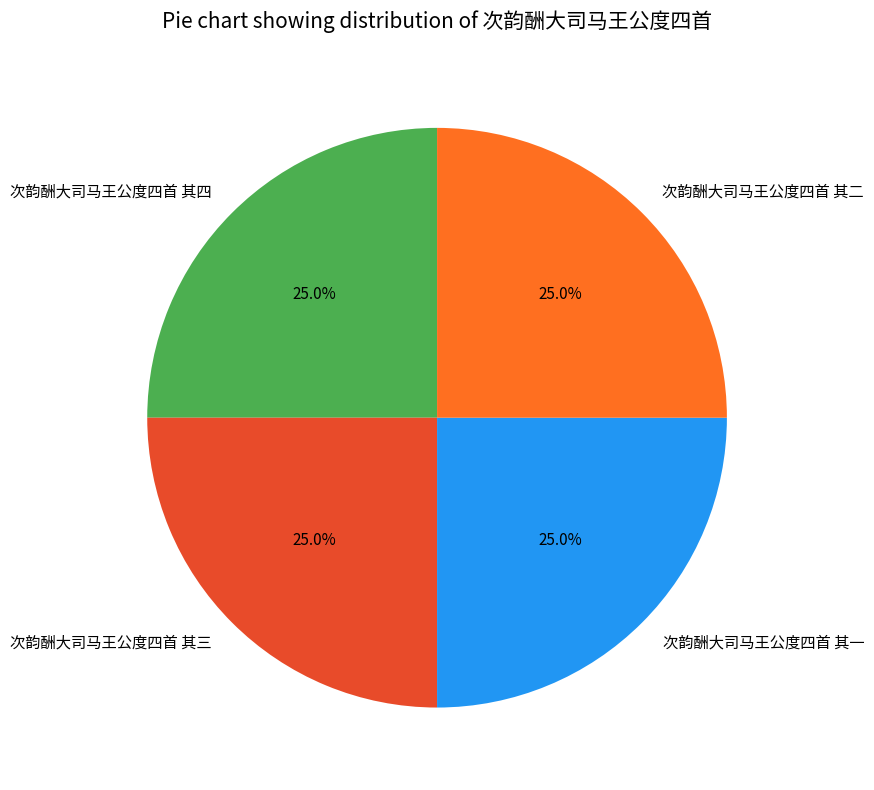

How many segments does this pie chart have?

4